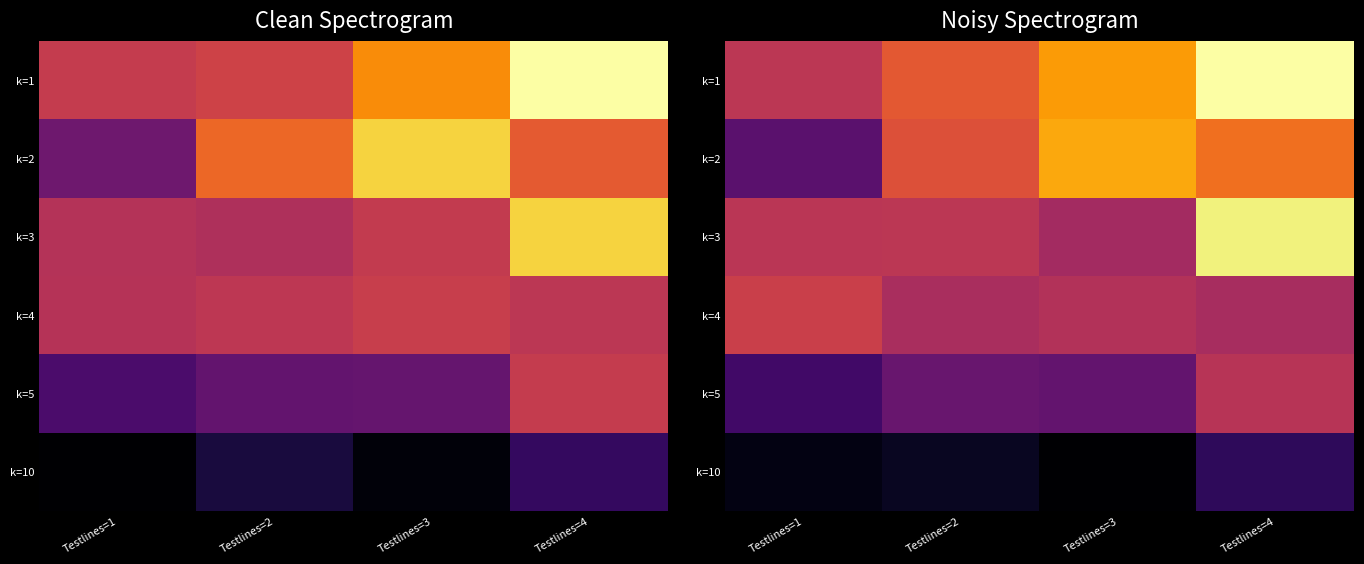

Is the value of k=2 at Testlines=3 greater than the value of k=1 at Testlines=3?

Yes